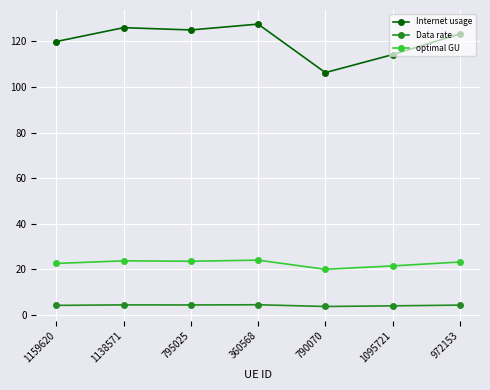

Between 1159620 and 360568, which series saw the biggest shift?

Internet usage